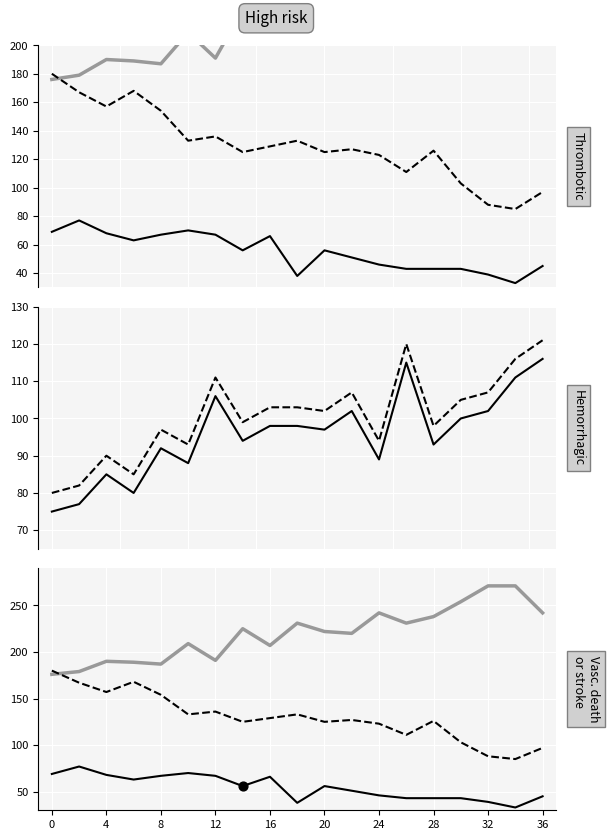

Is the value of col_2_ref at 11 greater than the value of col_4 at 12?

No